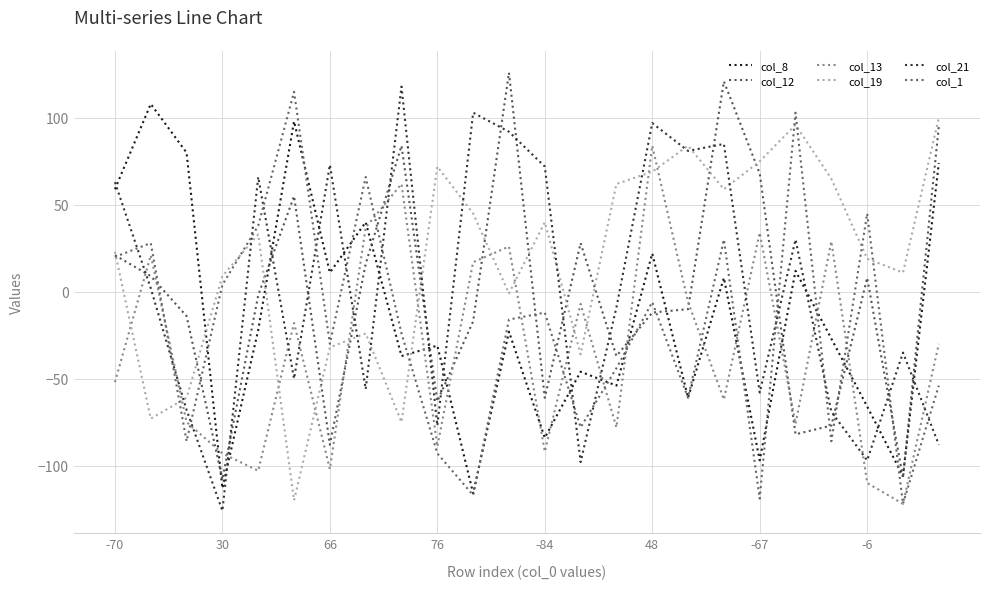

What are all the series names shown in the legend?

col_8, col_12, col_13, col_19, col_21, col_1